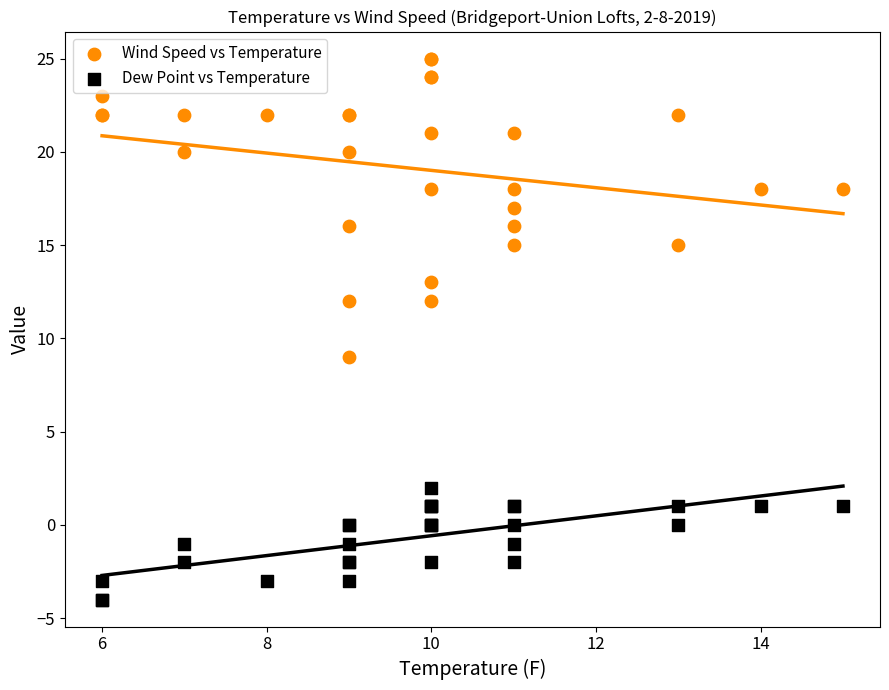

Across all series, what Y value is closest to 10?

9